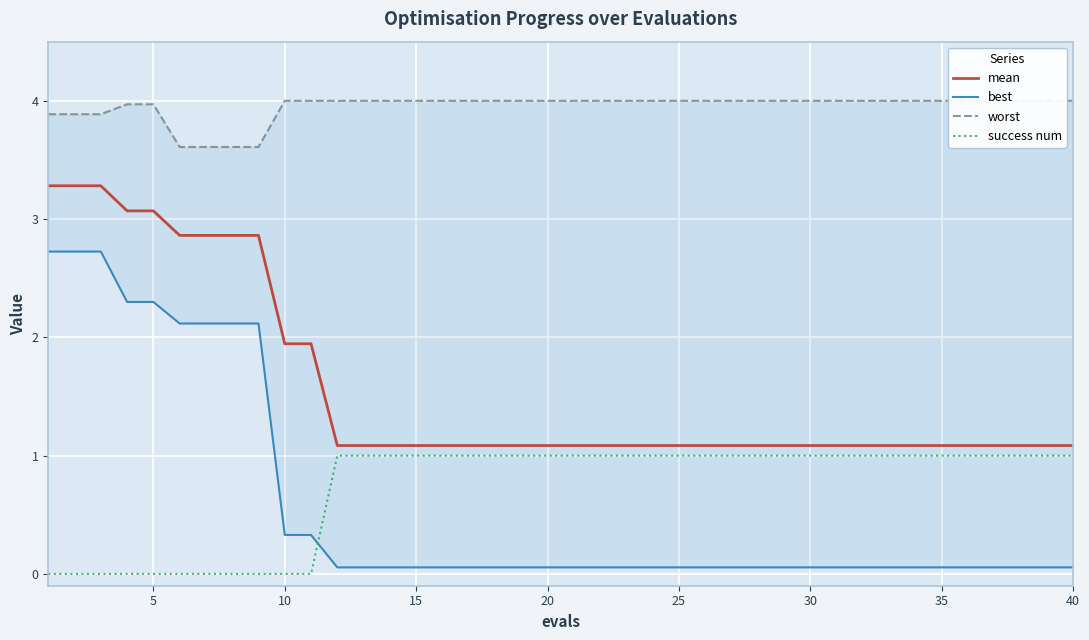

Reading left to right, transcribe all the data shown in this chart.

mean: 3.3	3.3	3.3	3.1	3.1	2.9	2.9	2.9	2.9	1.9	1.9	1.1	1.1	1.1	1.1	1.1	1.1	1.1	1.1	1.1	1.1	1.1	1.1	1.1	1.1	1.1	1.1	1.1	1.1	1.1	1.1	1.1	1.1	1.1	1.1	1.1	1.1	1.1	1.1	1.1
best: 2.7	2.7	2.7	2.3	2.3	2.1	2.1	2.1	2.1	0.3	0.3	0.1	0.1	0.1	0.1	0.1	0.1	0.1	0.1	0.1	0.1	0.1	0.1	0.1	0.1	0.1	0.1	0.1	0.1	0.1	0.1	0.1	0.1	0.1	0.1	0.1	0.1	0.1	0.1	0.1
worst: 3.9	3.9	3.9	4.0	4.0	3.6	3.6	3.6	3.6	4.0	4.0	4.0	4.0	4.0	4.0	4.0	4.0	4.0	4.0	4.0	4.0	4.0	4.0	4.0	4.0	4.0	4.0	4.0	4.0	4.0	4.0	4.0	4.0	4.0	4.0	4.0	4.0	4.0	4.0	4.0
success num: 0.0	0.0	0.0	0.0	0.0	0.0	0.0	0.0	0.0	0.0	0.0	1.0	1.0	1.0	1.0	1.0	1.0	1.0	1.0	1.0	1.0	1.0	1.0	1.0	1.0	1.0	1.0	1.0	1.0	1.0	1.0	1.0	1.0	1.0	1.0	1.0	1.0	1.0	1.0	1.0